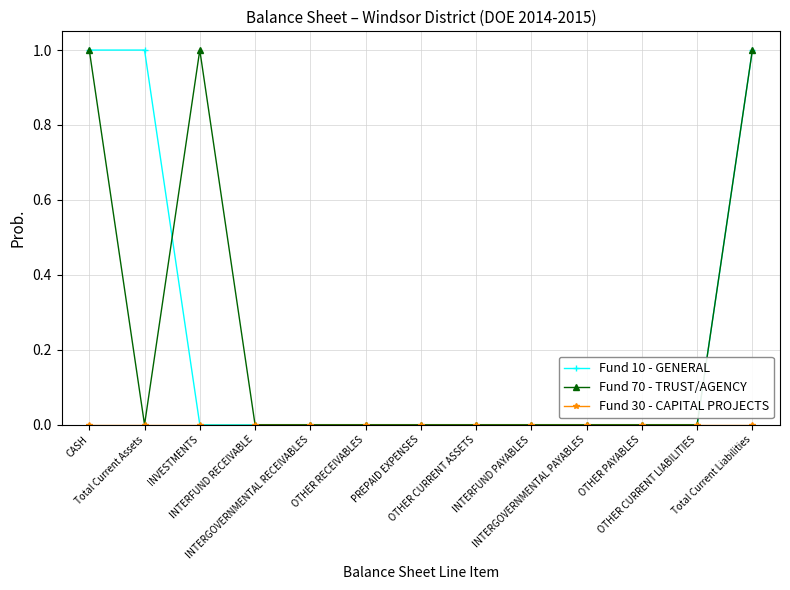

How many categories are shown in the chart?

13